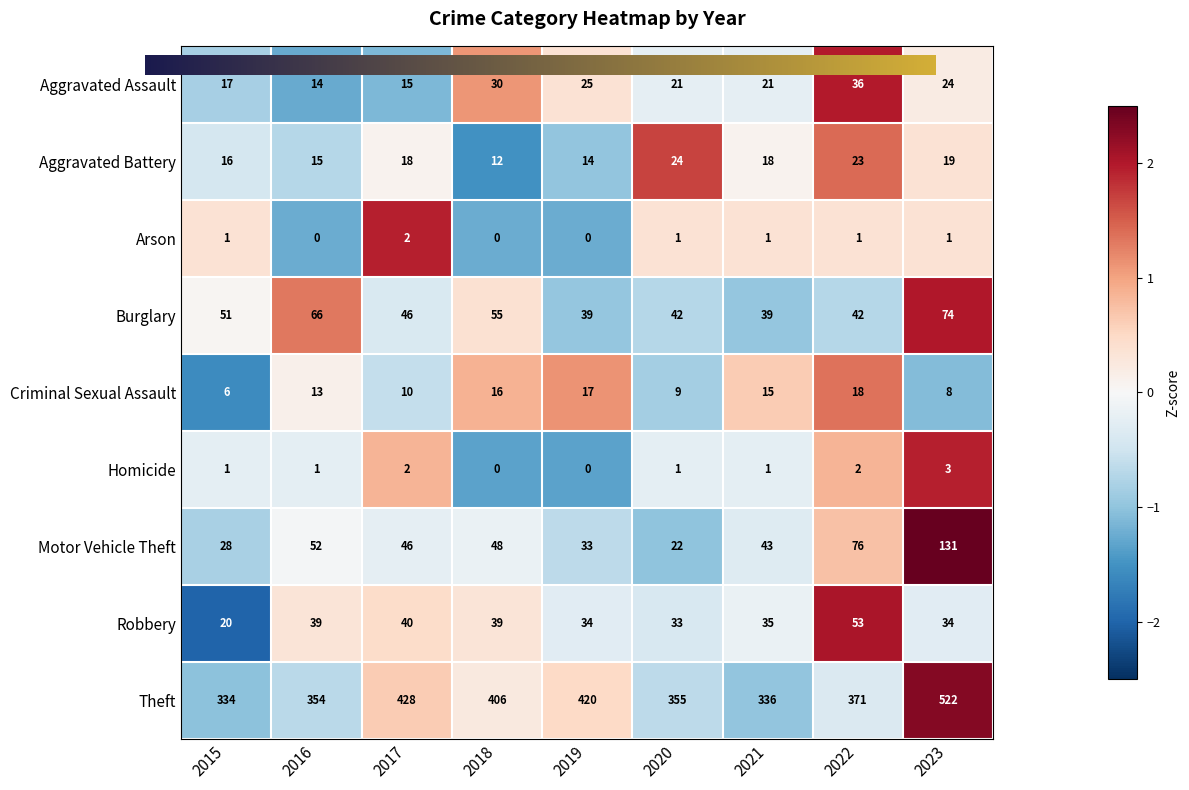

Which label corresponds to the largest value in the chart?

2023